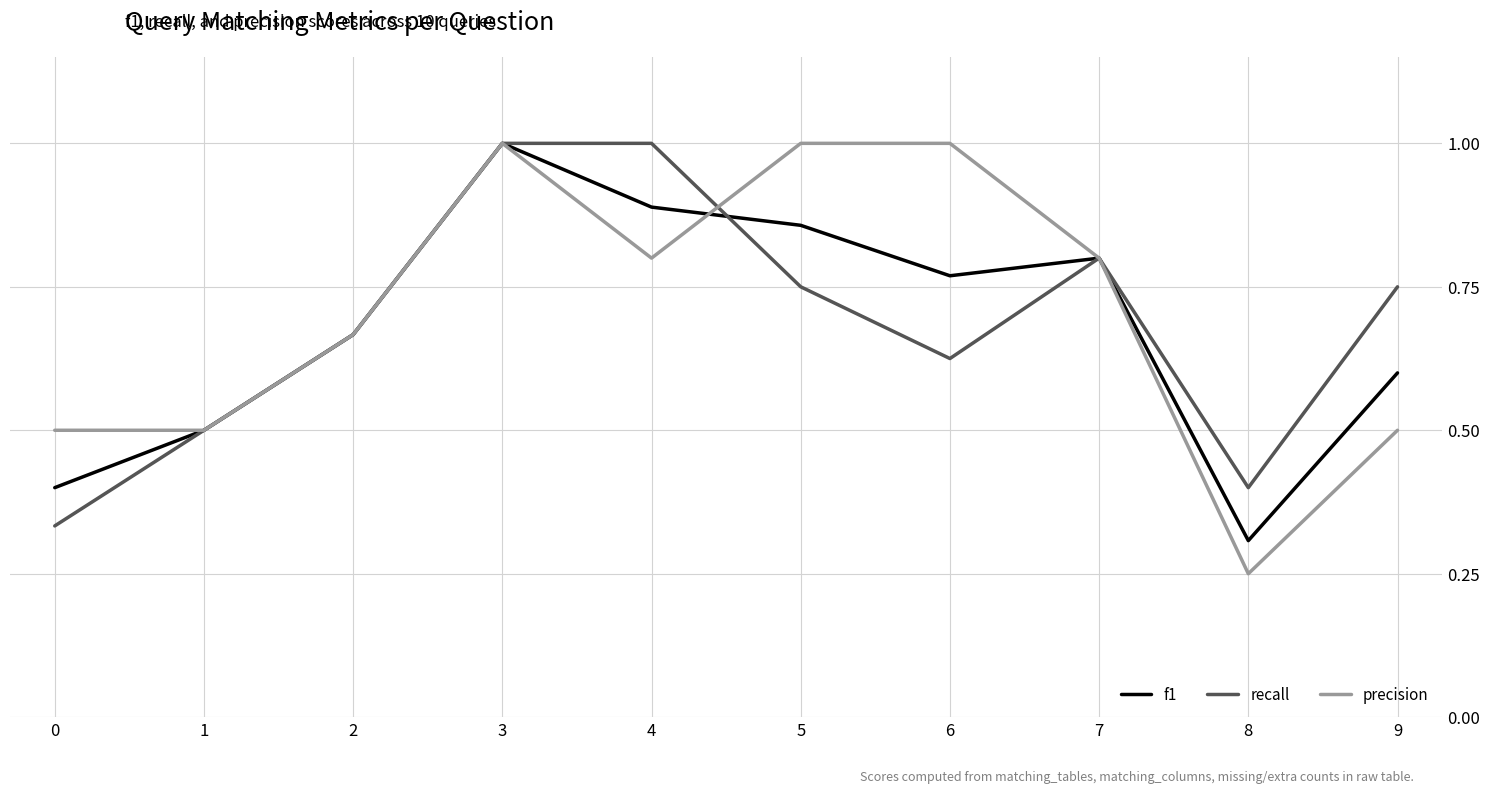

Is it true that f1 equals 1.4 at 4?

False